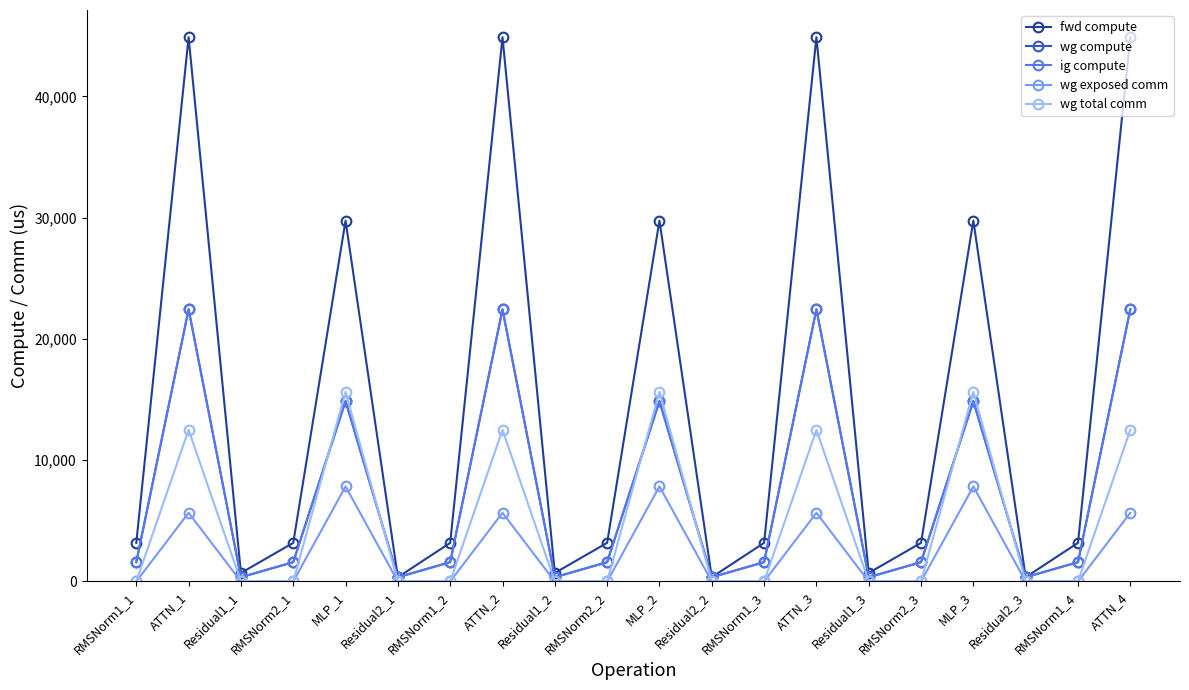

The wg exposed comm series shows 5665.3 at ATTN_1. True or false?

True